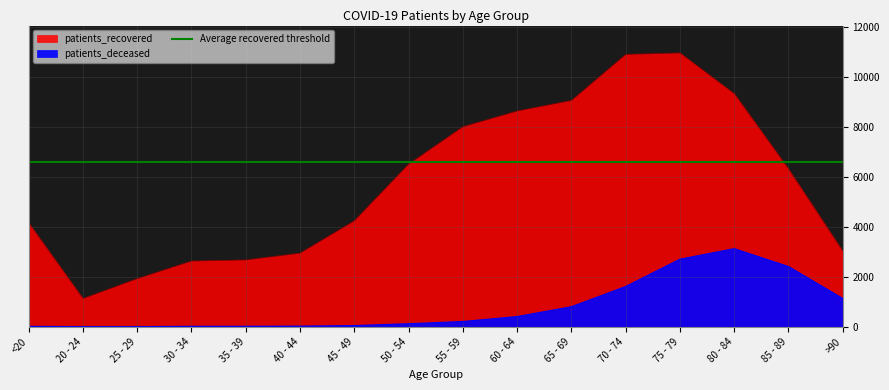

Rank the categories by patients_recovered value from lowest to highest.

20 - 24, 25 - 29, 30 - 34, 35 - 39, 40 - 44, >90, <20, 45 - 49, 85 - 89, 50 - 54, 55 - 59, 60 - 64, 65 - 69, 80 - 84, 70 - 74, 75 - 79